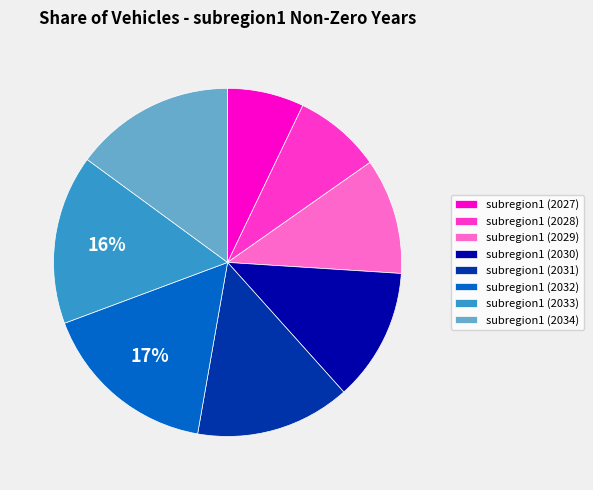

True or false: subregion1 (2034) accounts for 23% of the total.

False